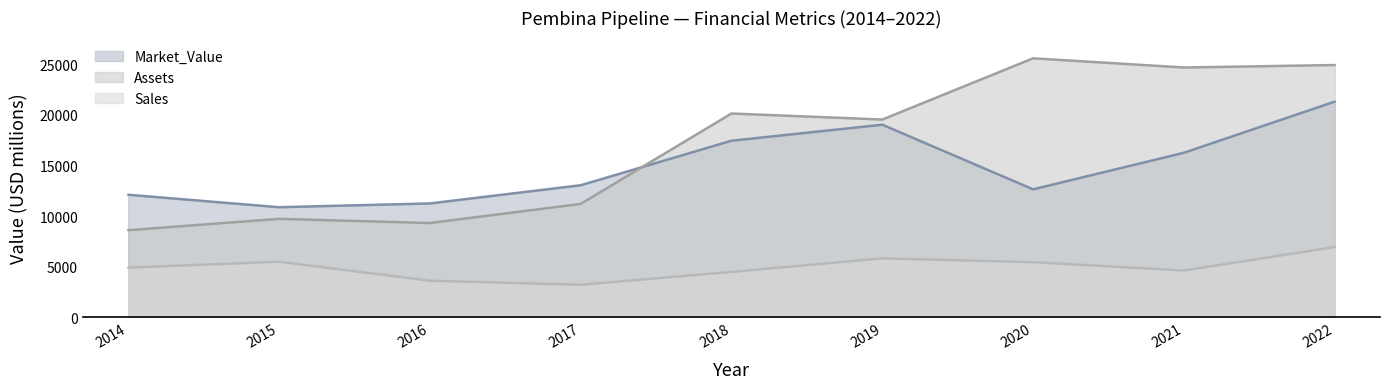

Is it true that Assets equals 11198 at 2017?

True